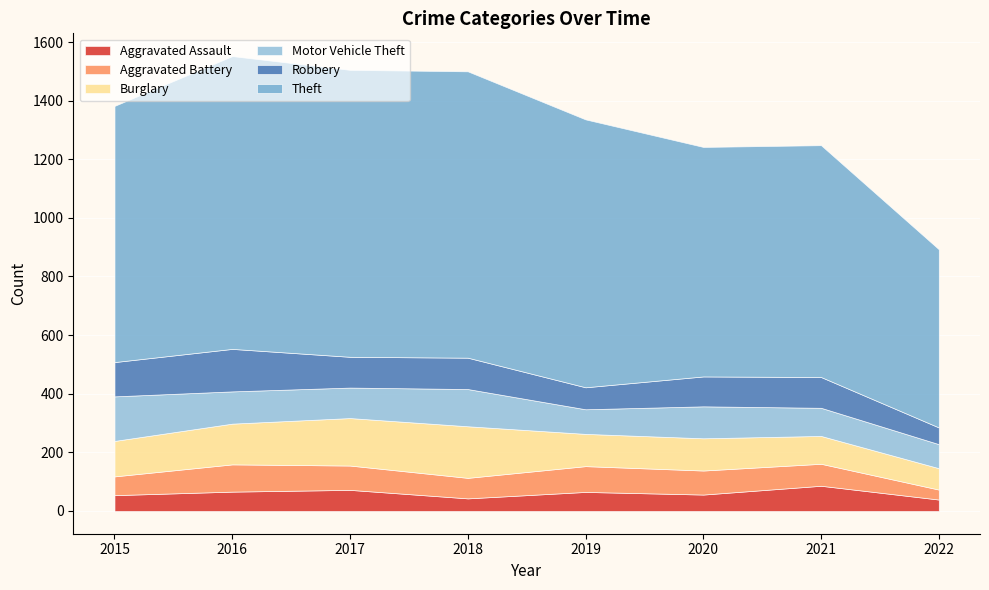

At which label is Burglary closest to 124?

2015